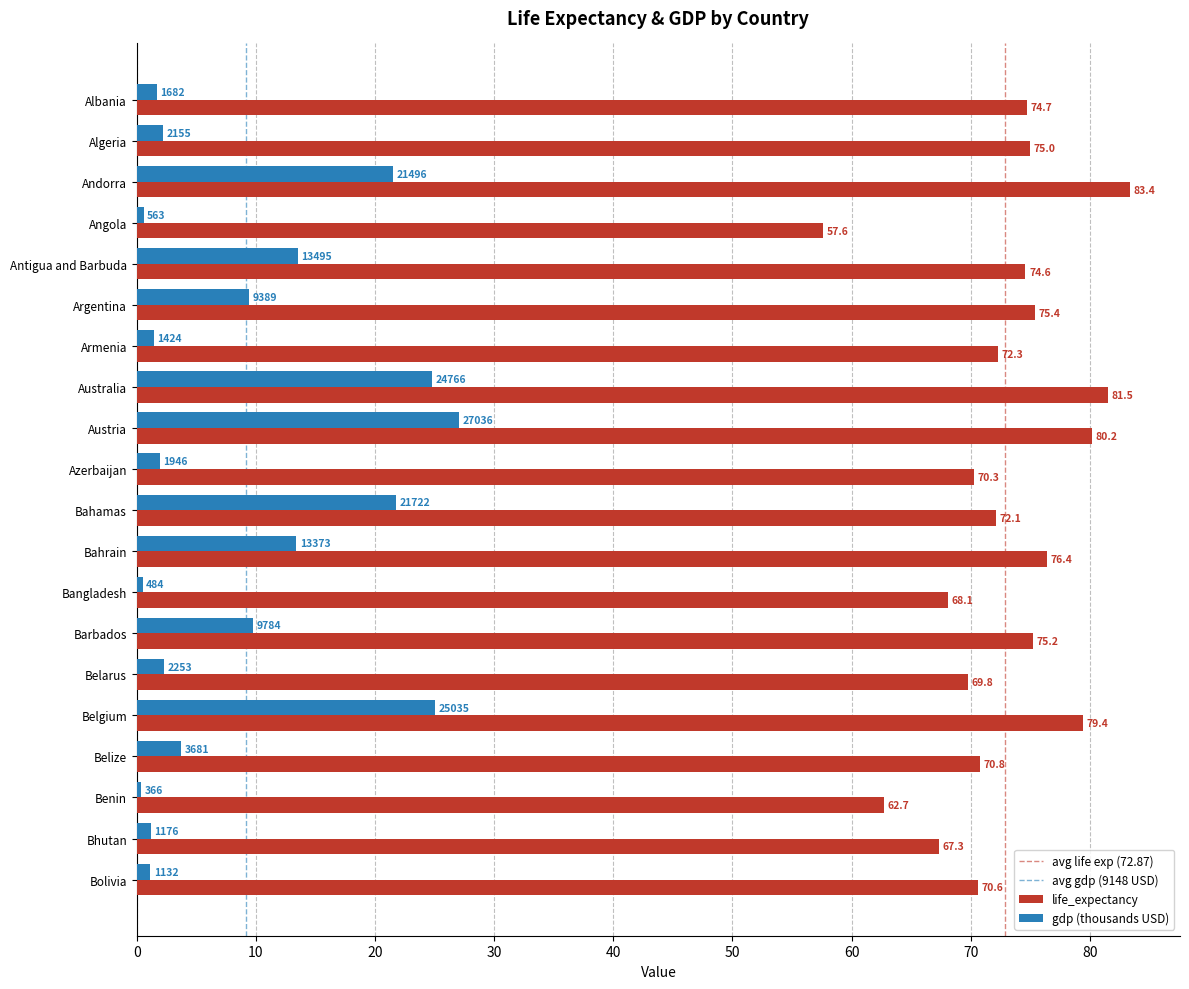

The life_expectancy series shows 62.7 at Benin. True or false?

True